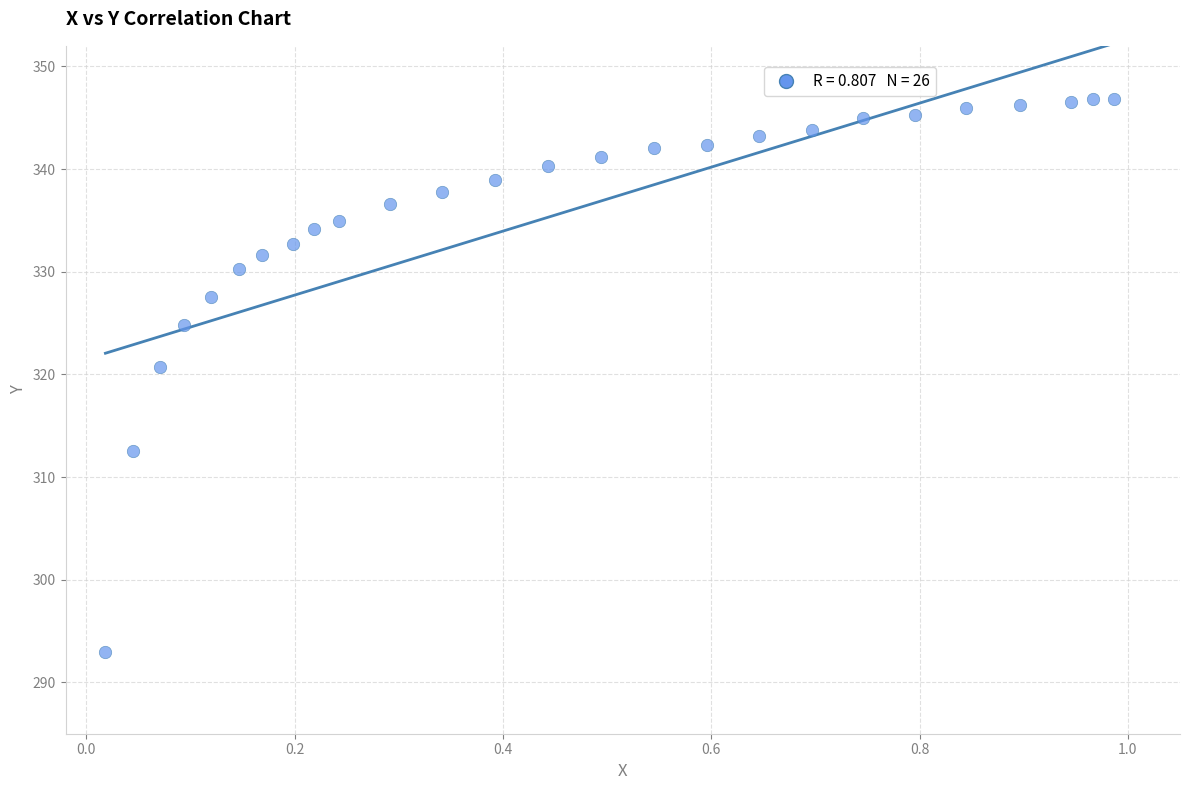

What is the range of X values (max minus min)?

1.0